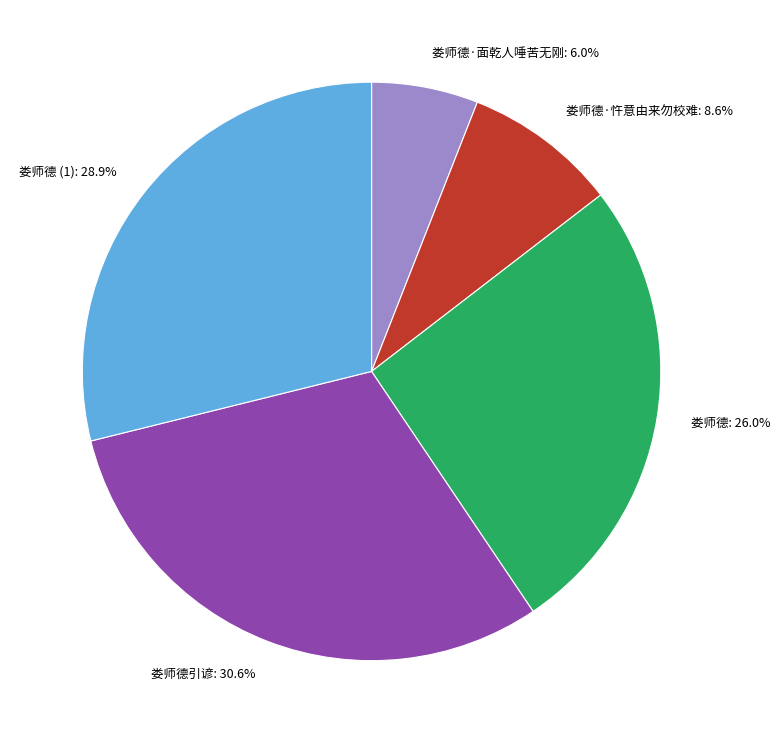

Which category has the biggest portion of the pie?

娄师德引谚: 30.6%